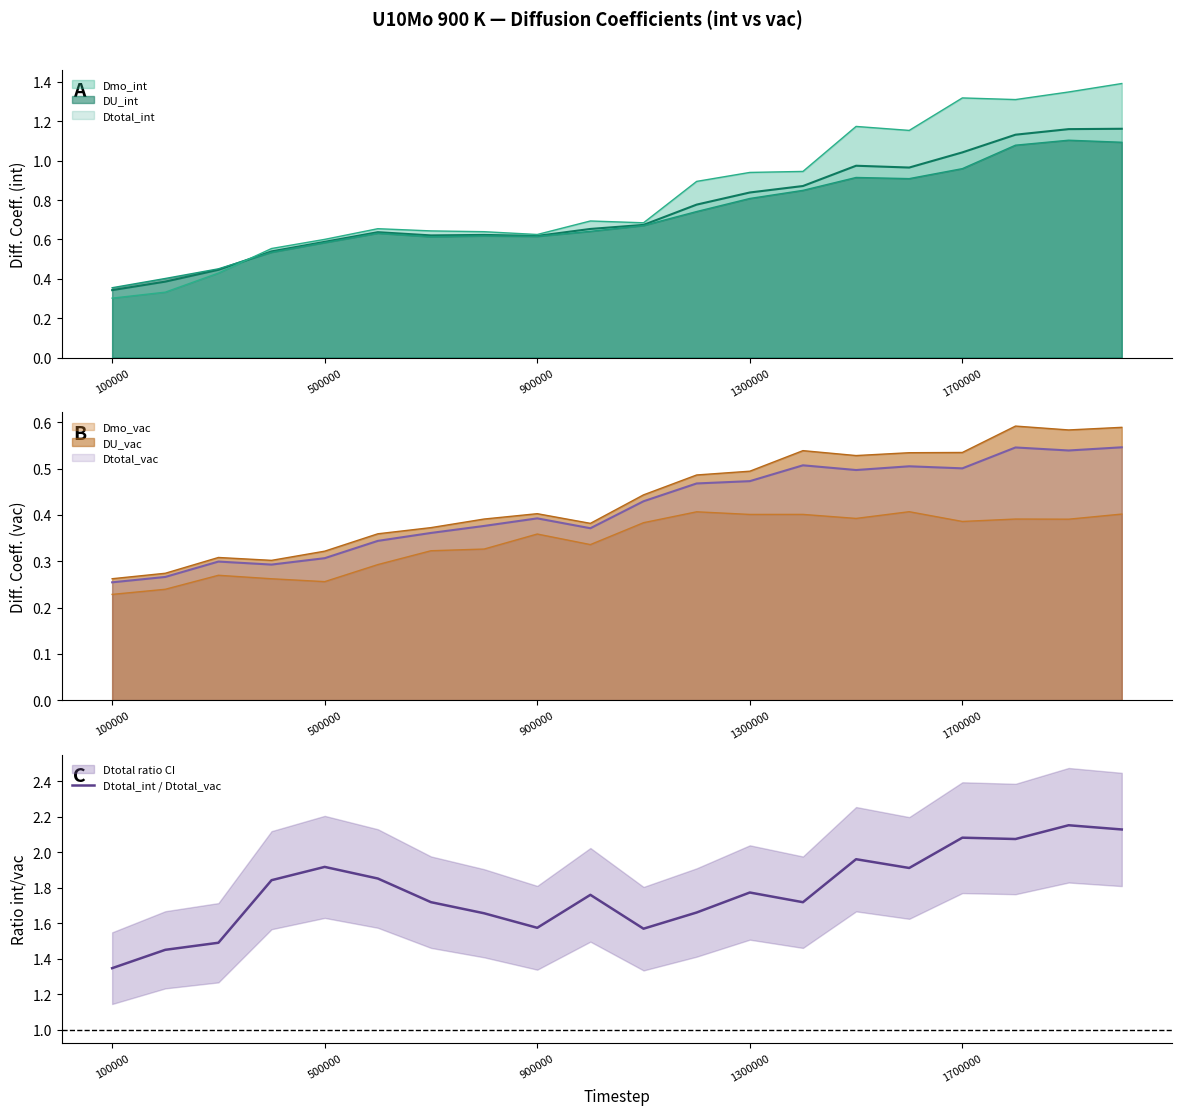

Which category has the lowest value in the Dtotal_int / Dtotal_vac series?

100000